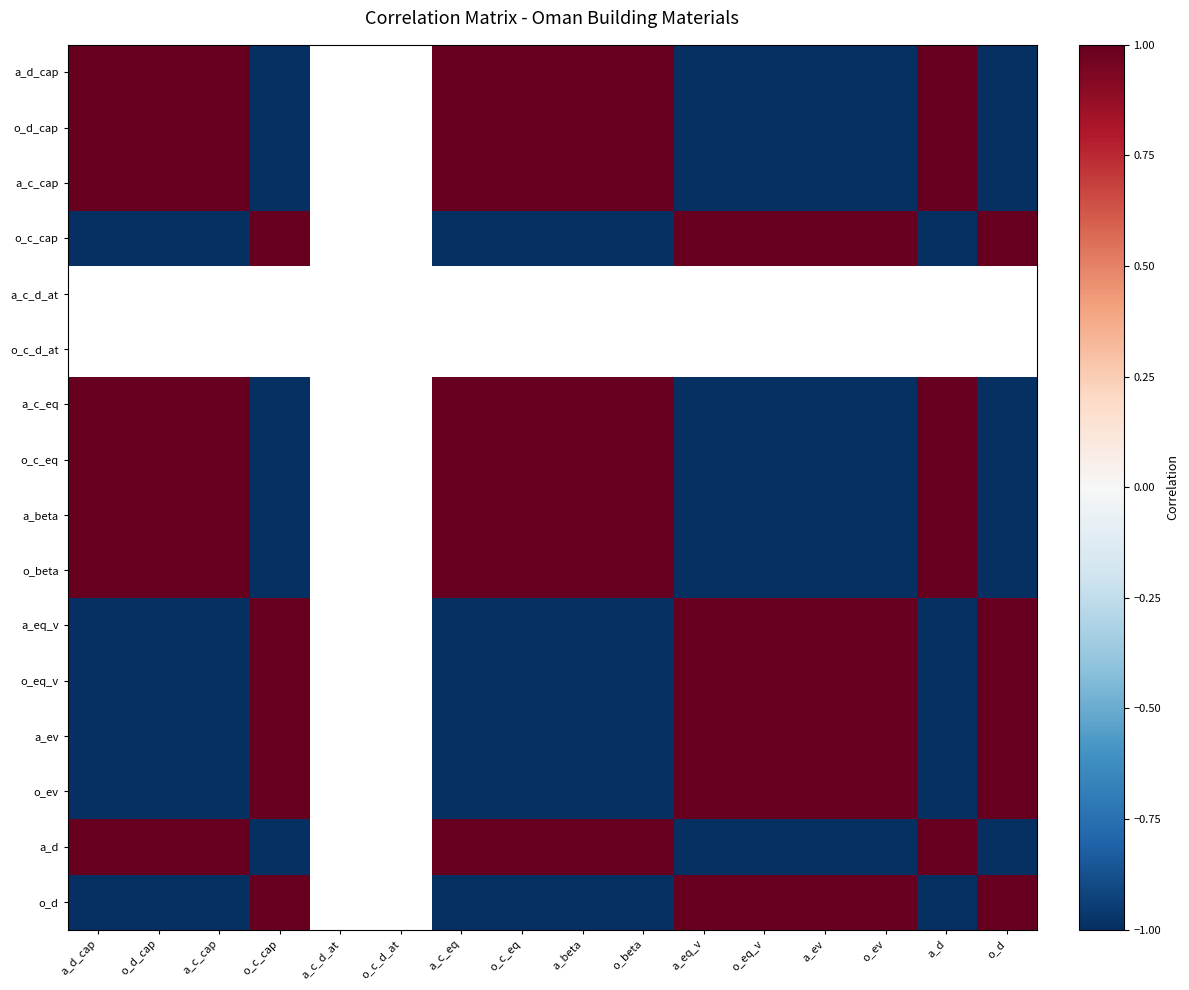

What is the spread (max minus min) of values at o_ev?

2.0